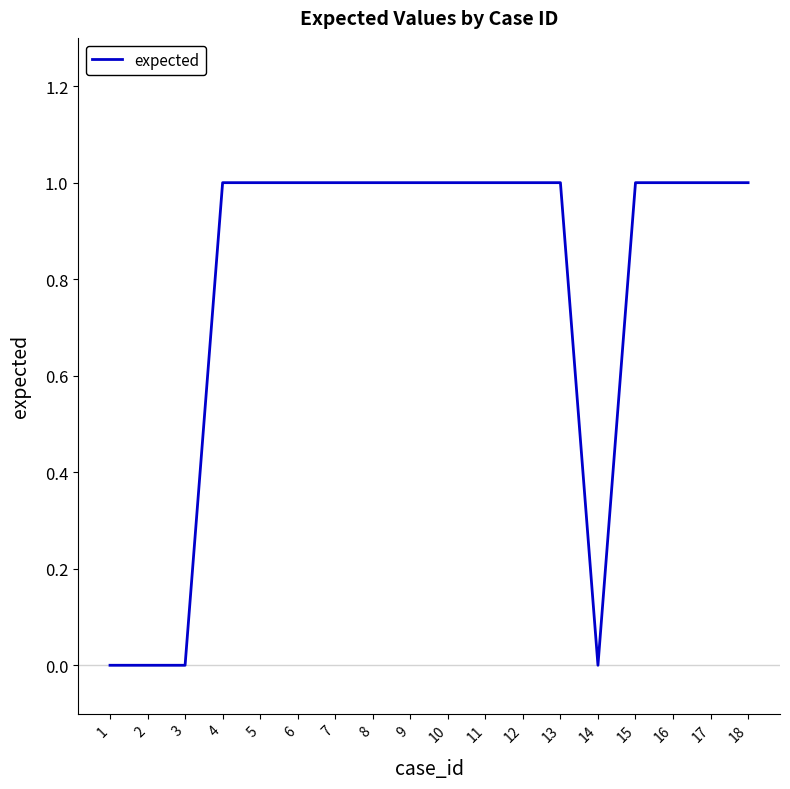

The chart shows a value of 1 at 17. True or false?

True